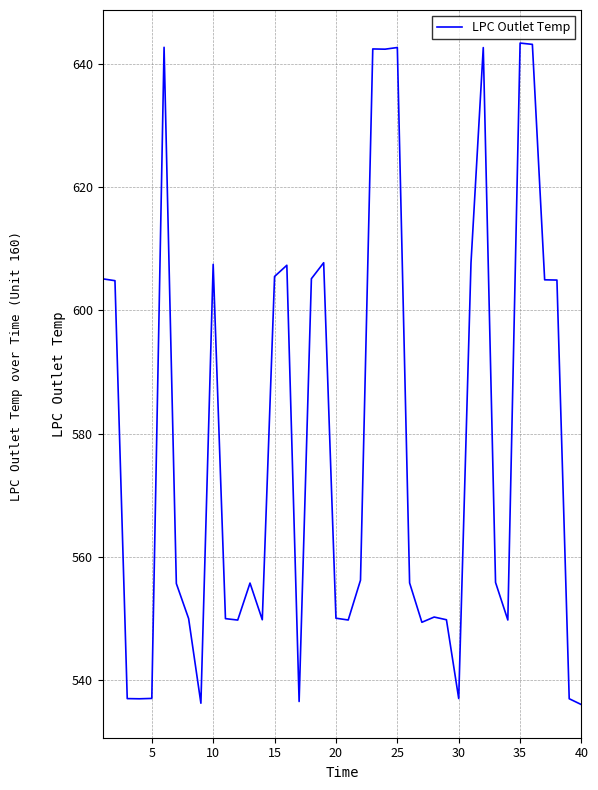

What is the difference between the maximum and minimum values?

107.3